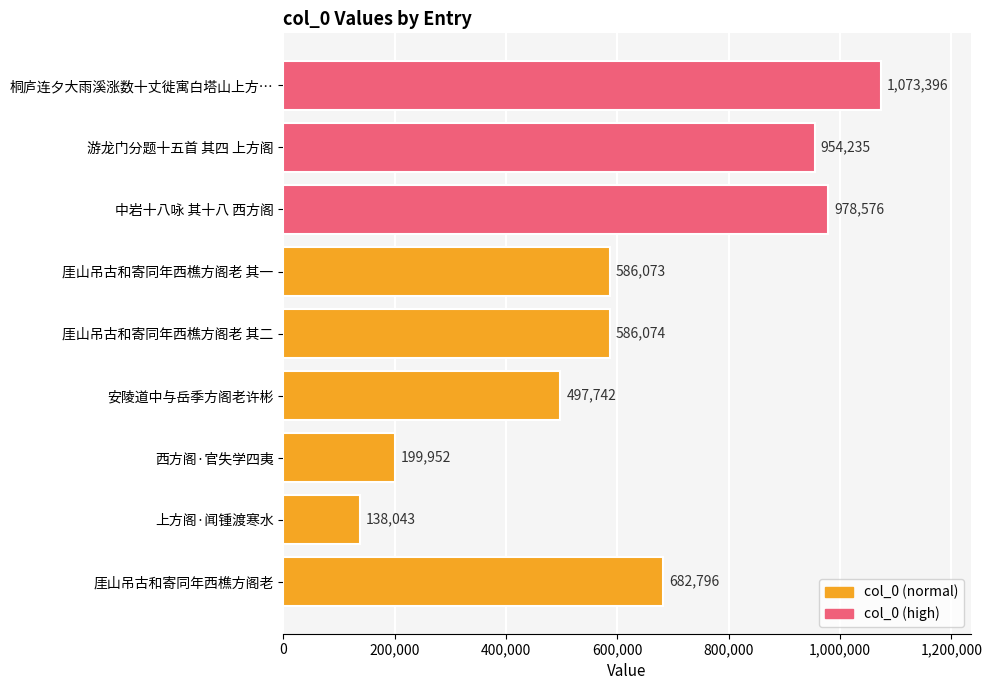

Reading top to bottom, what are all the values shown in this chart?

1073396	954235	978576	586073	586074	497742	199952	138043	682796